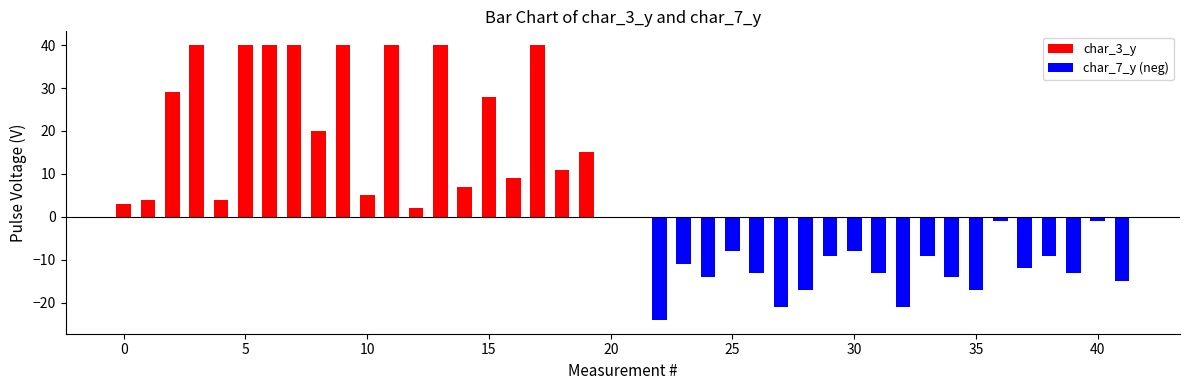

True or false: char_3_y has a value of 25 at 17.

False